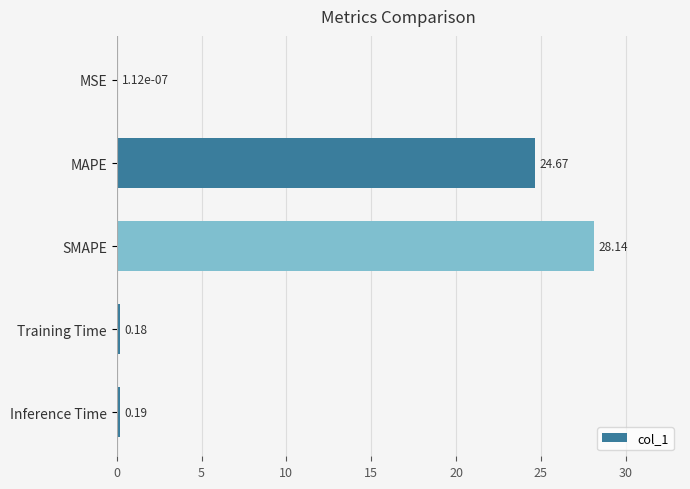

Which category has the highest value across all series?

SMAPE